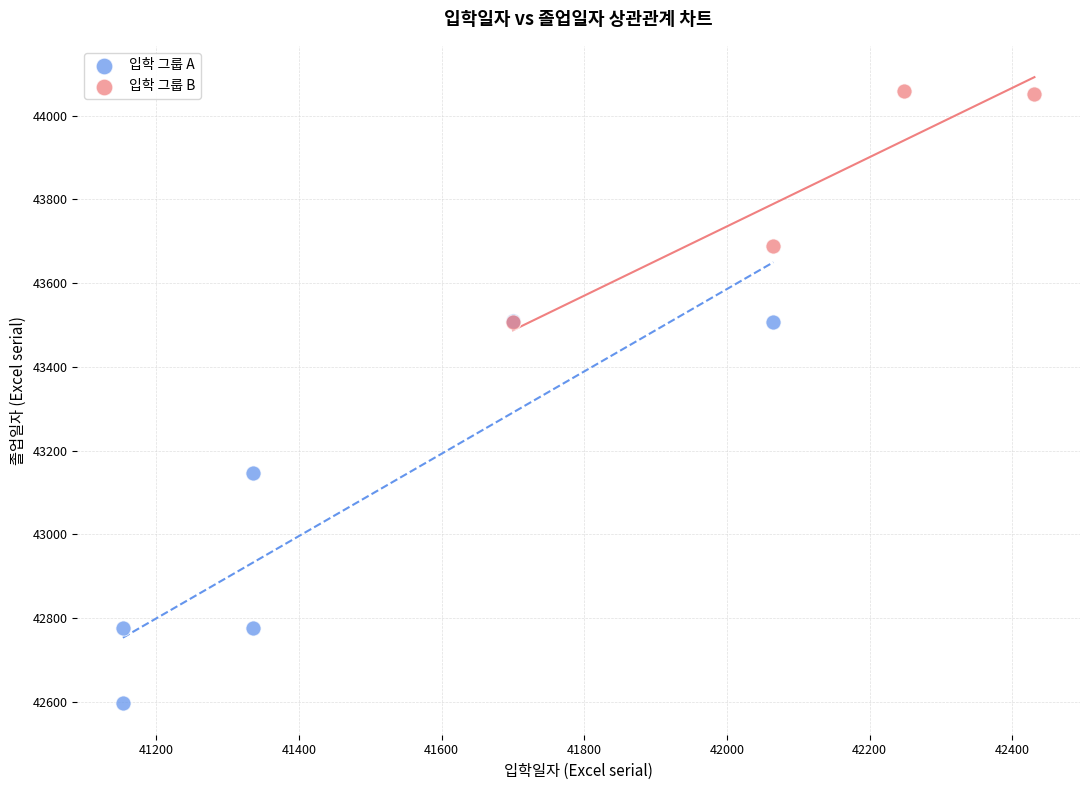

Which series reaches the minimum Y coordinate?

입학 그룹 A